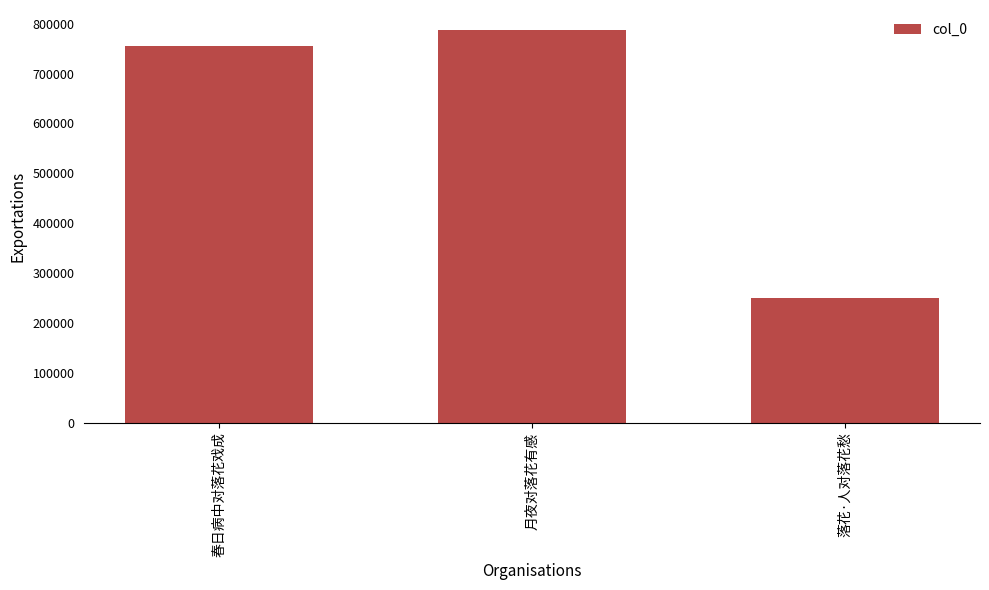

At which label is the value closest to 518974?

春日病中对落花戏成